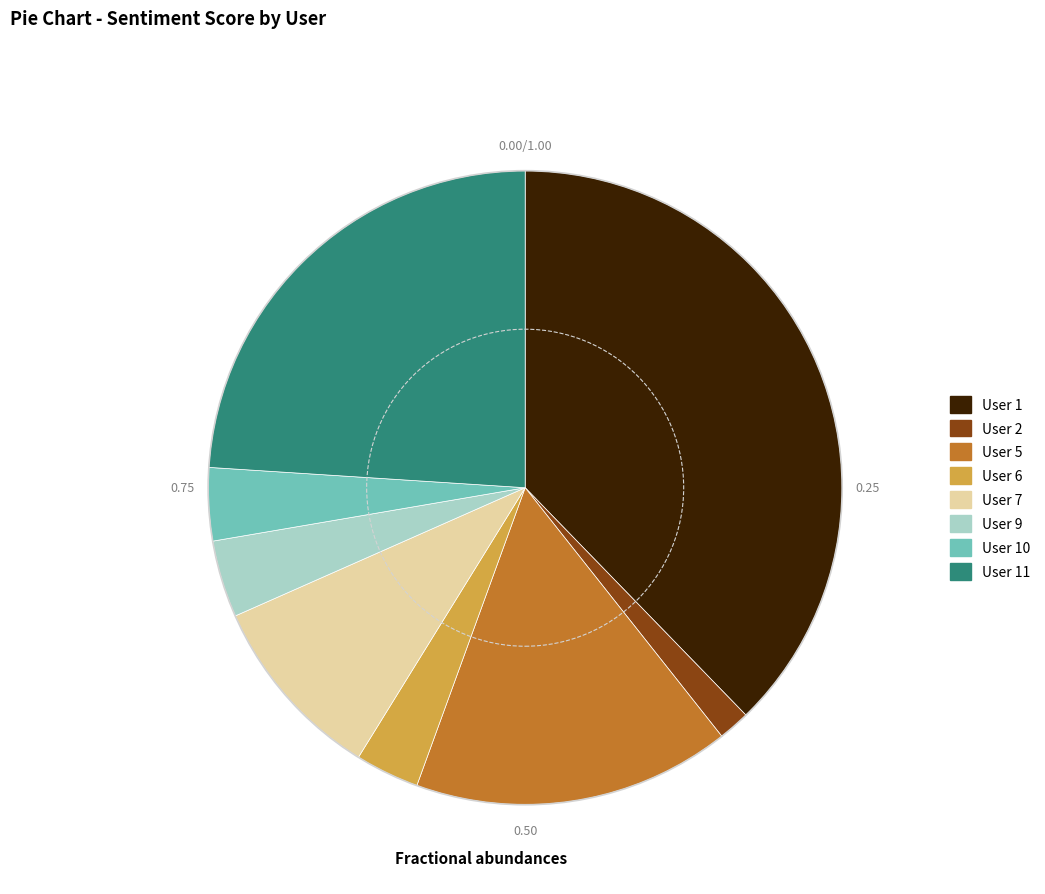

Count the number of slices in the pie.

8